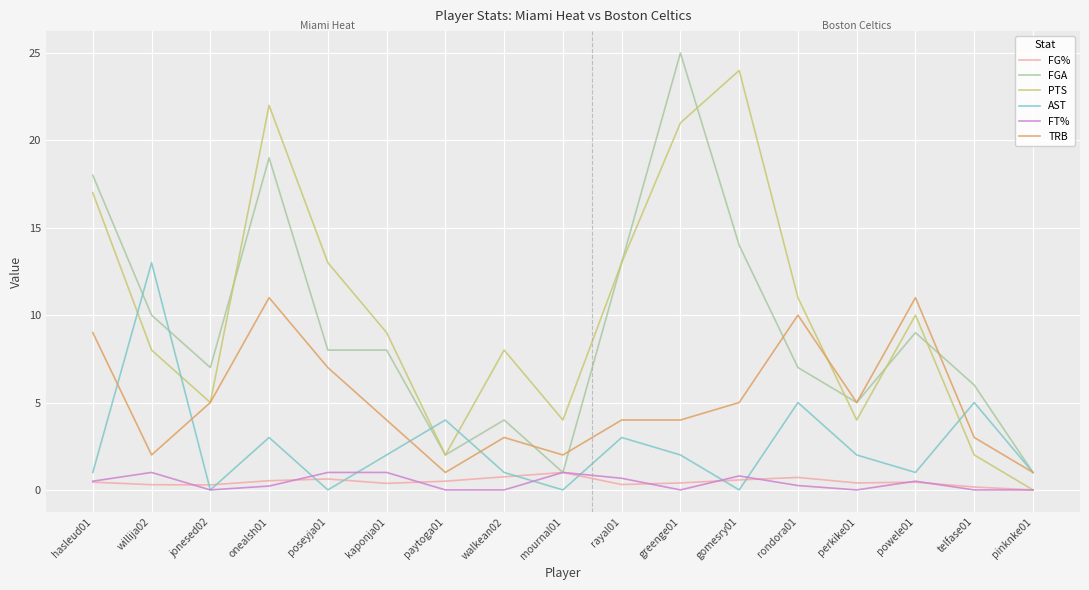

The value of FT% at jonesed02 is 0.0. True or false?

True